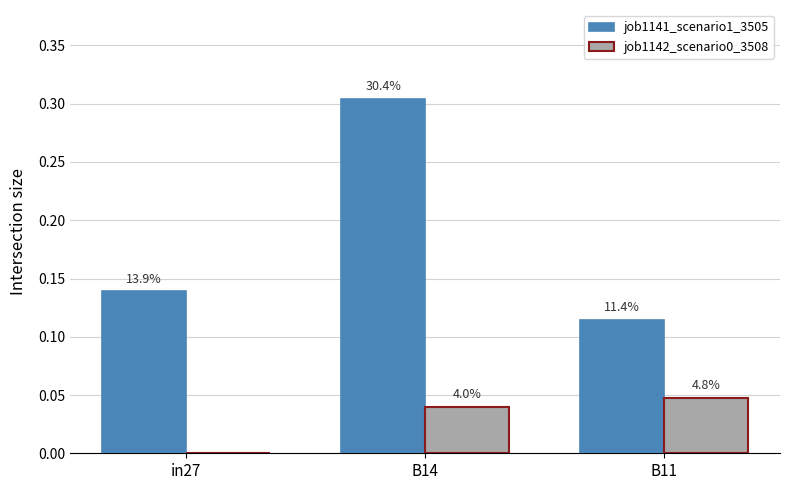

What position from the left is in27?

1